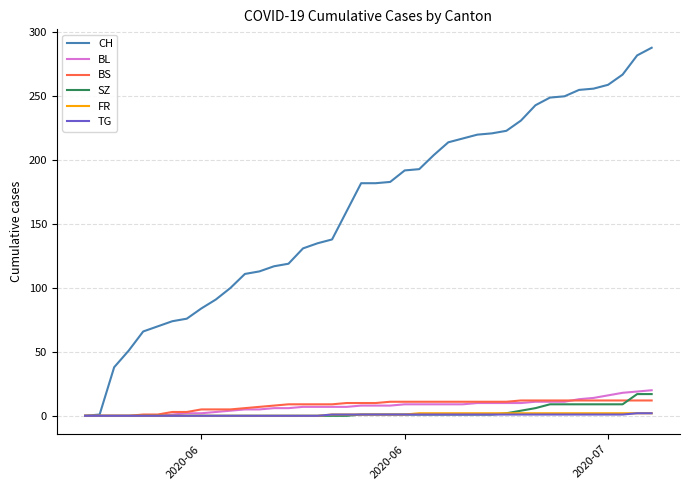

Which series has the largest total across all categories?

CH